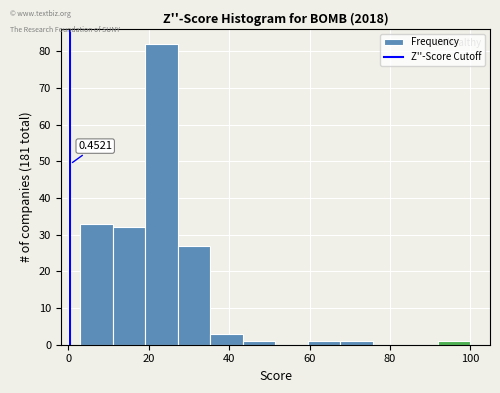

Which range on the x-axis has the tallest bar?

20 to 28